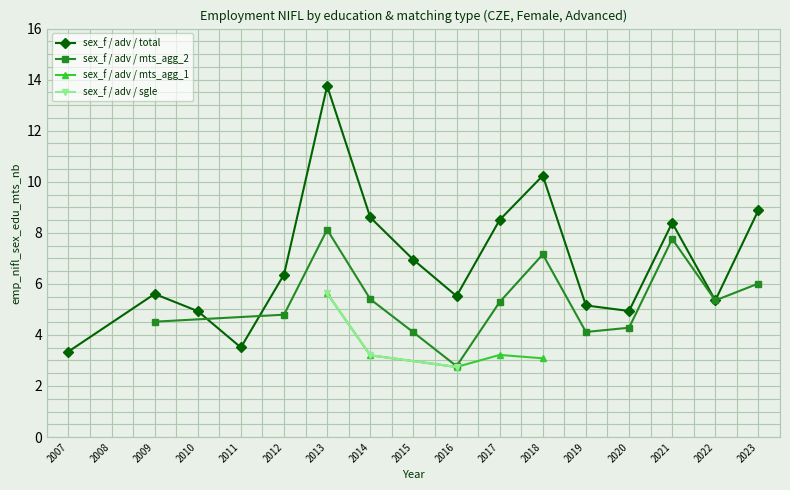

Is it true that sex_f / adv / total equals 3.8 at 2014?

False